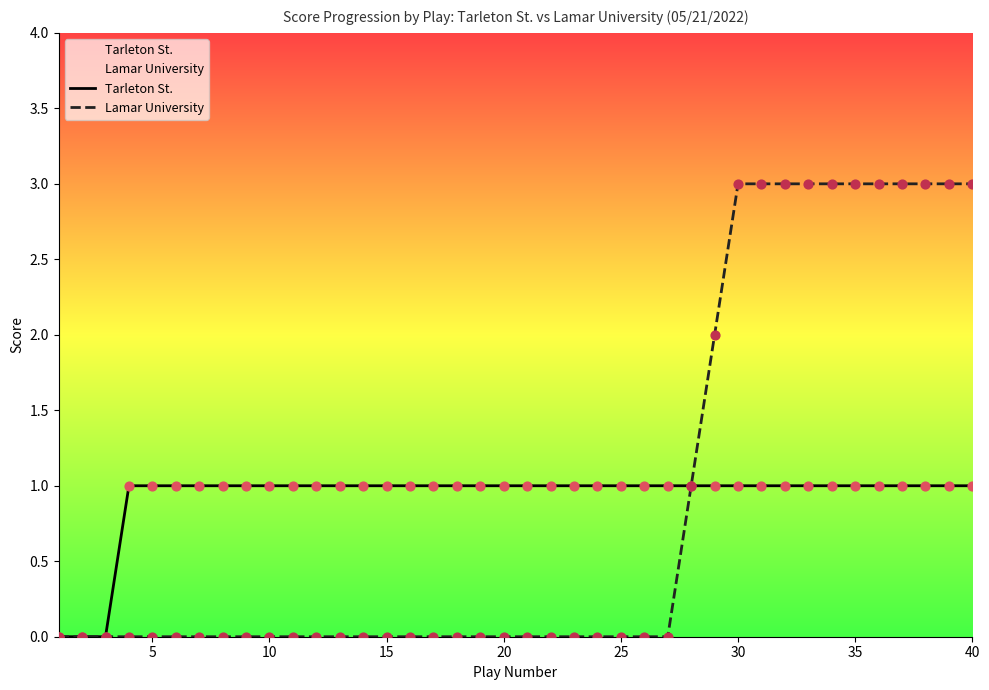

At how many categories does at least one series exceed 0?

37